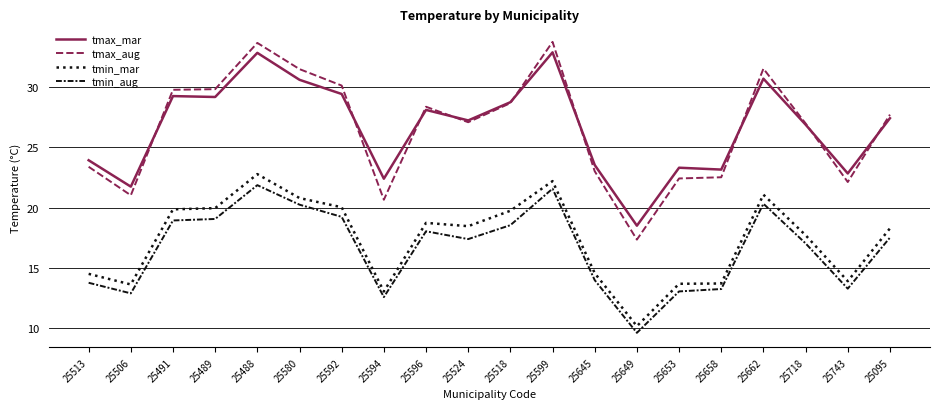

Which category has the lowest value in the tmax_aug series?

25649